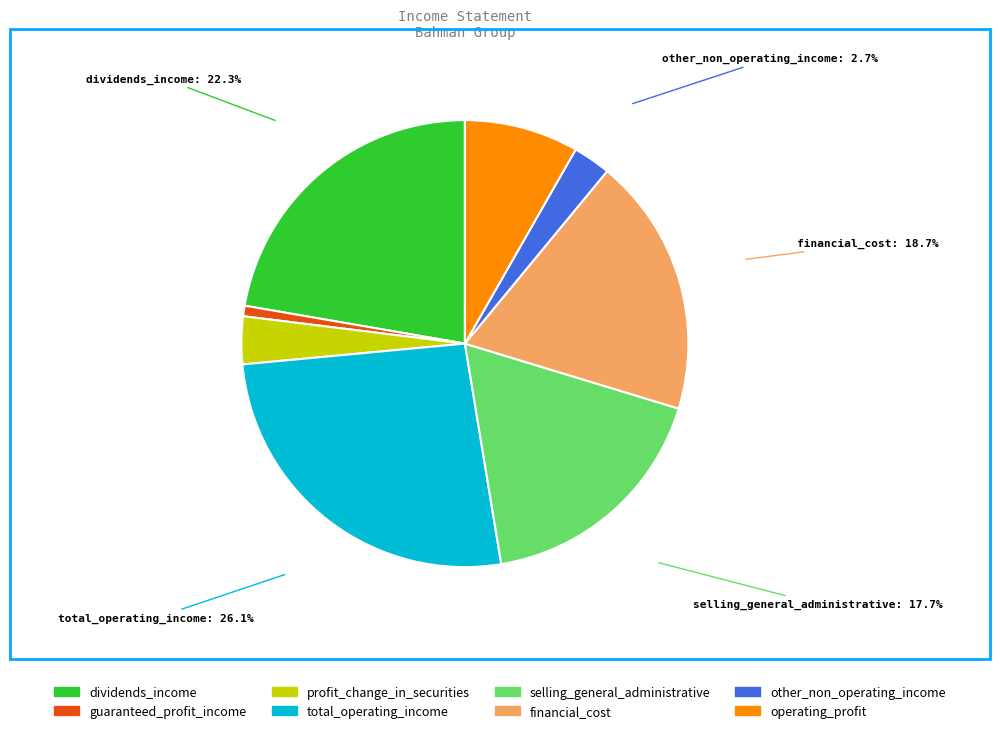

Which slice is the largest?

total_operating_income